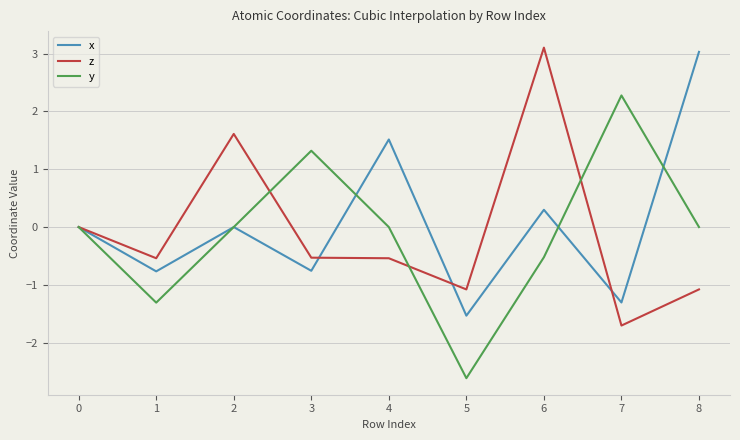

What is the maximum value shown in the chart?

3.1